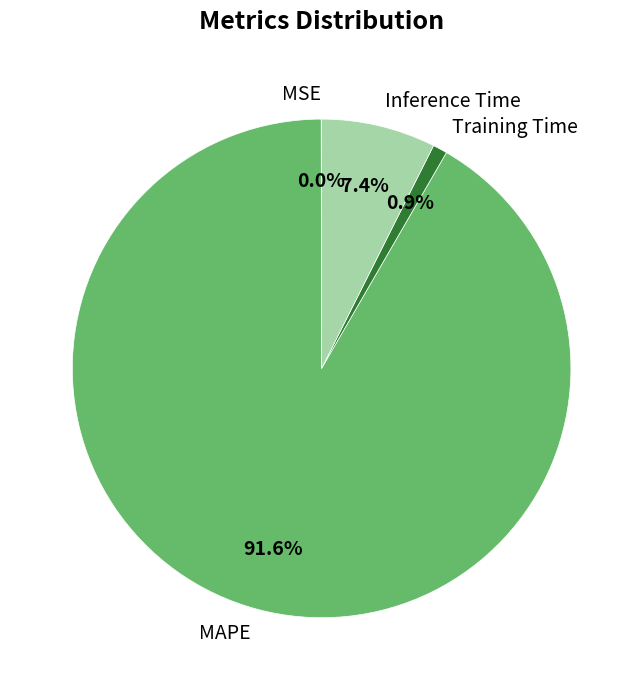

What is the largest slice in the pie chart?

MAPE